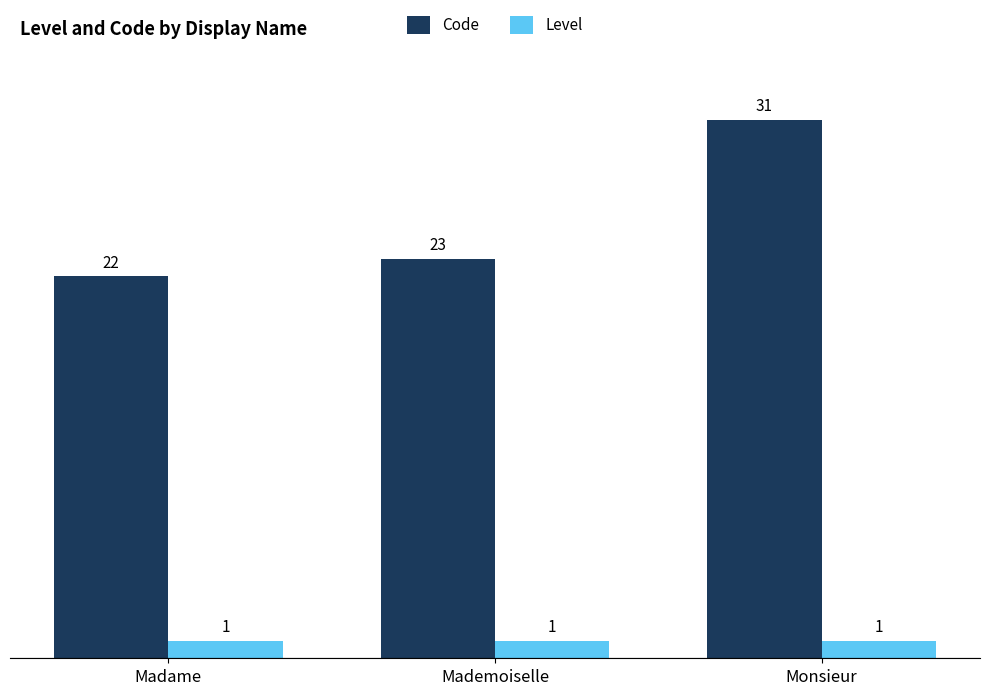

What is the label of the 1st bar from the left?

Madame